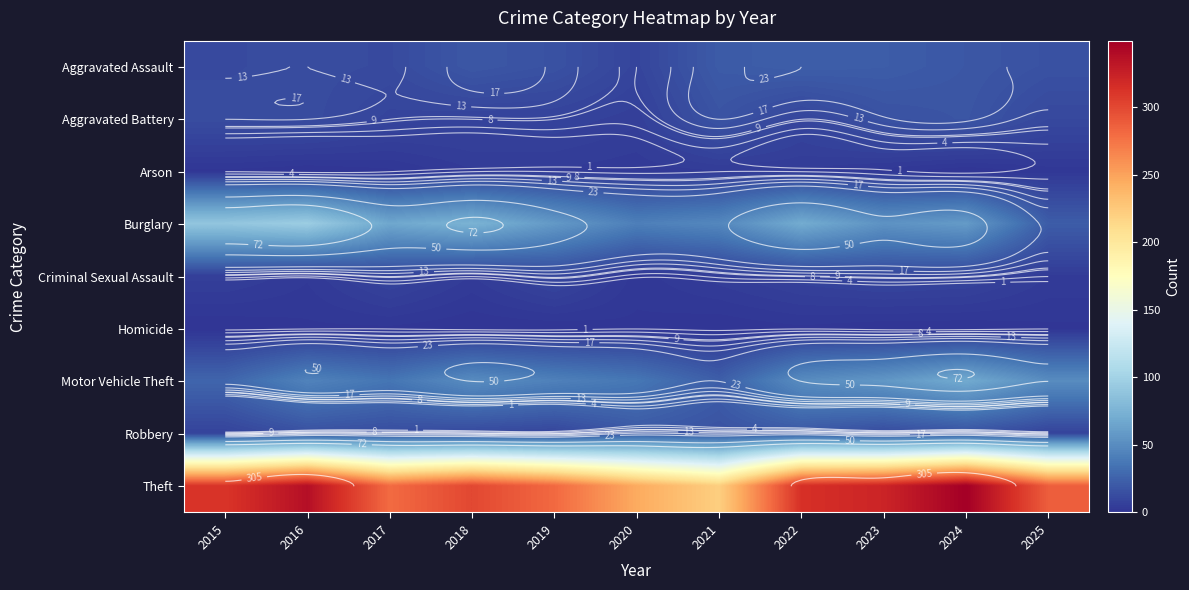

What is the sum of the Burglary values at 2018 and 2020?

117